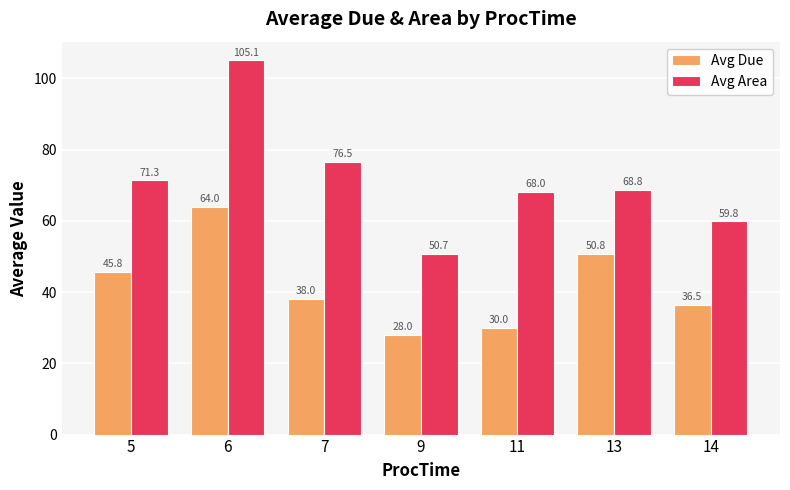

What is the total value across all series at 9?

78.7